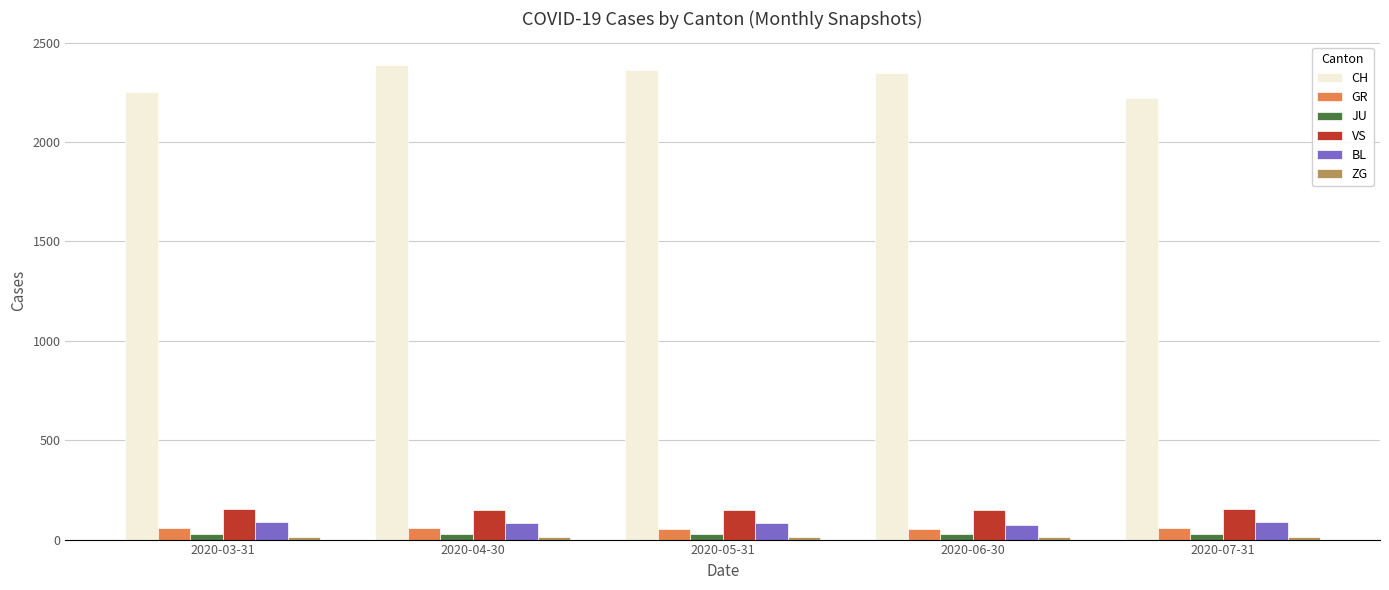

What value does the VS series have at 2020-05-31?

147